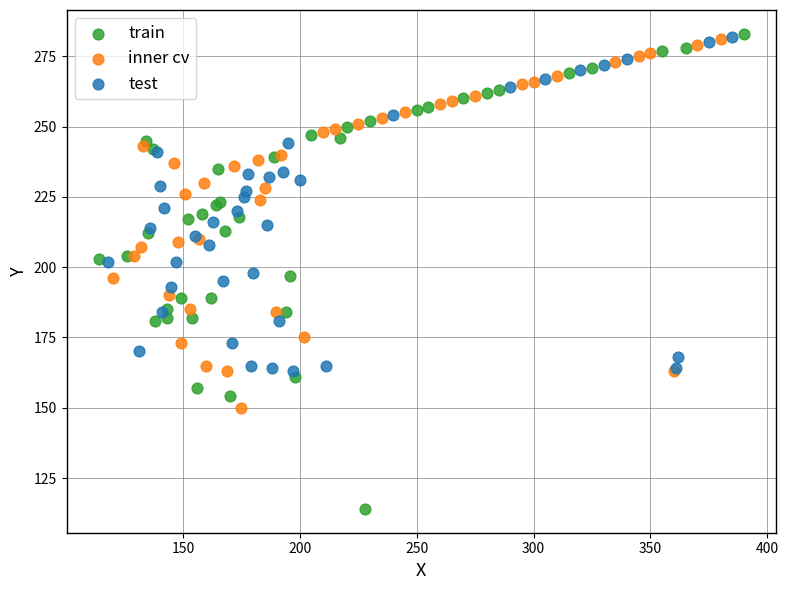

Which series contains the lowest Y value?

train